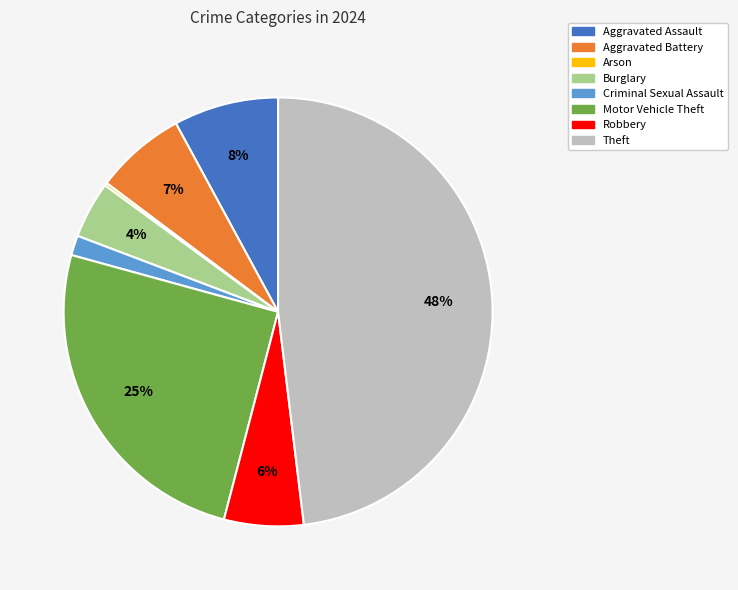

Does Robbery account for over 50% of the chart?

No